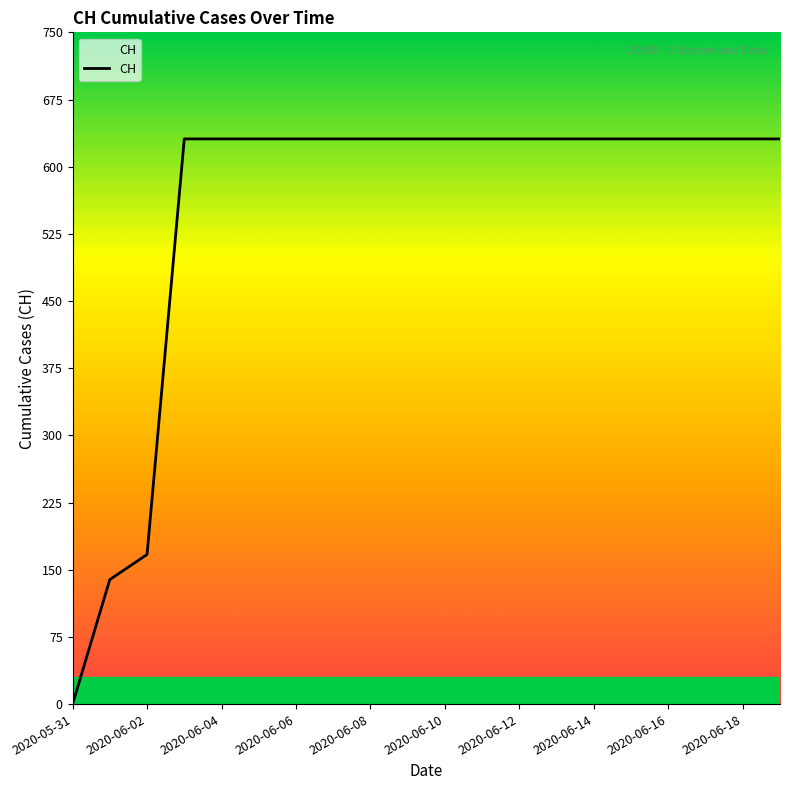

Reading left to right, what are all the values shown in this chart?

0	139	167	631	631	631	631	631	631	631	631	631	631	631	631	631	631	631	631	631